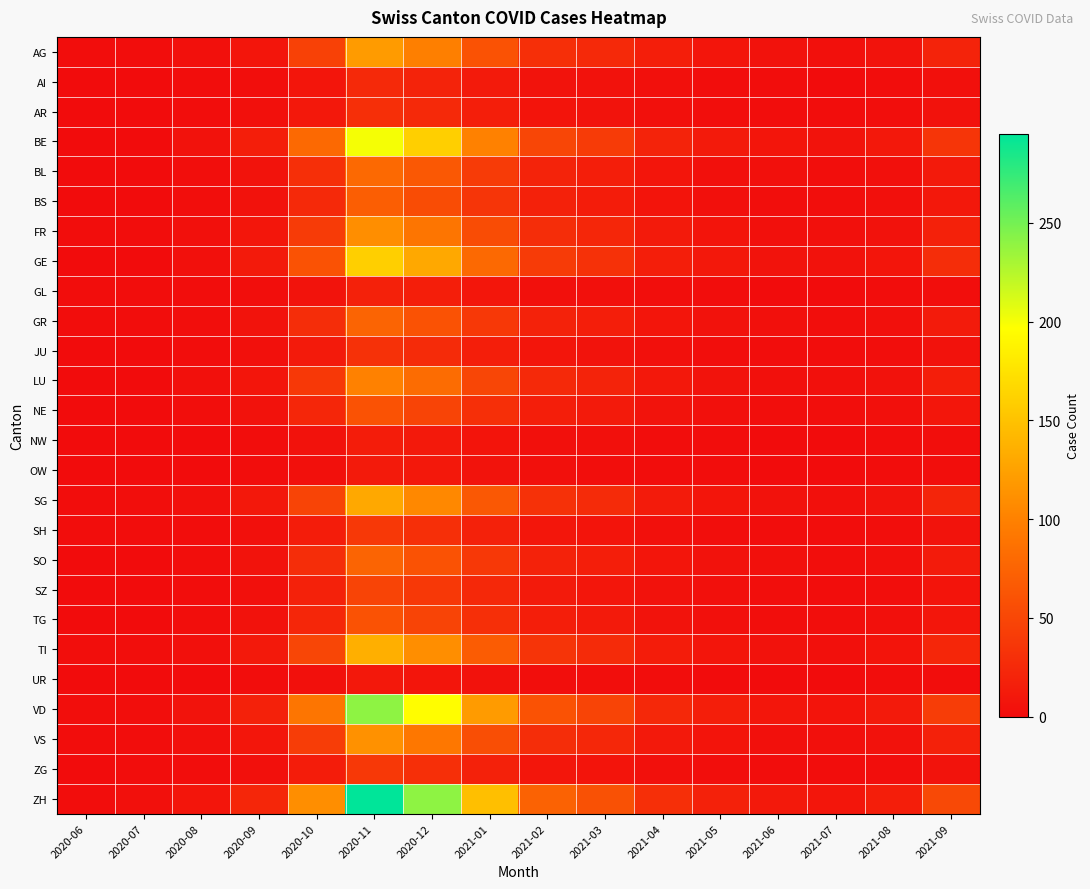

What is the maximum value shown in the chart?

295